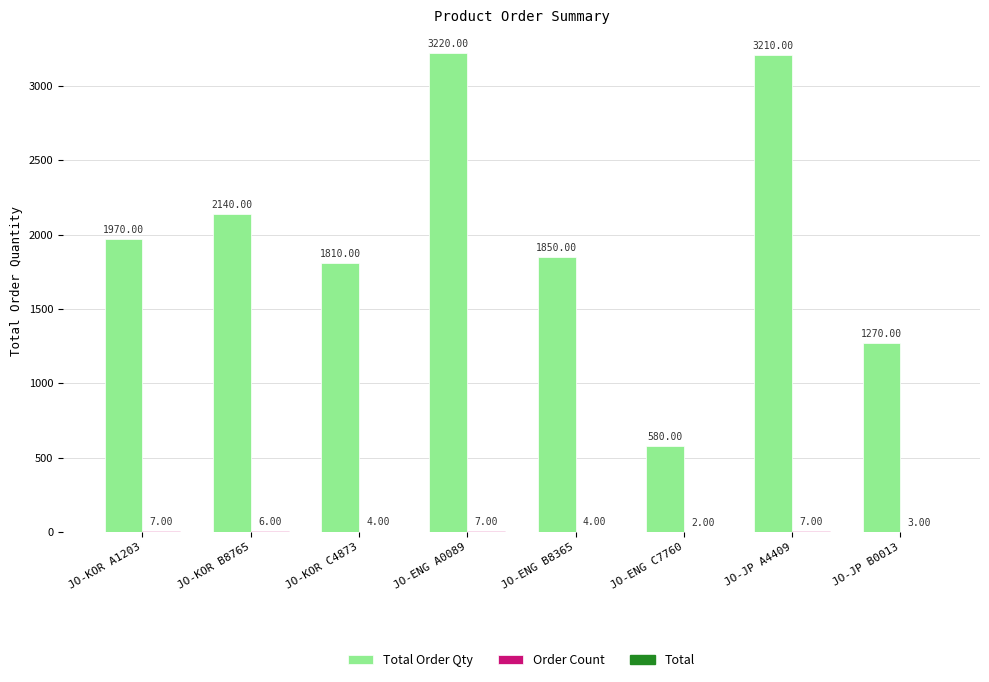

At which category is the sum across all series the highest?

JO-ENG A0089